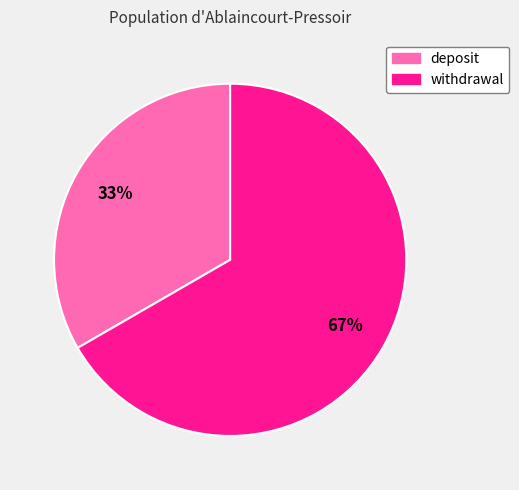

Count the number of slices in the pie.

2